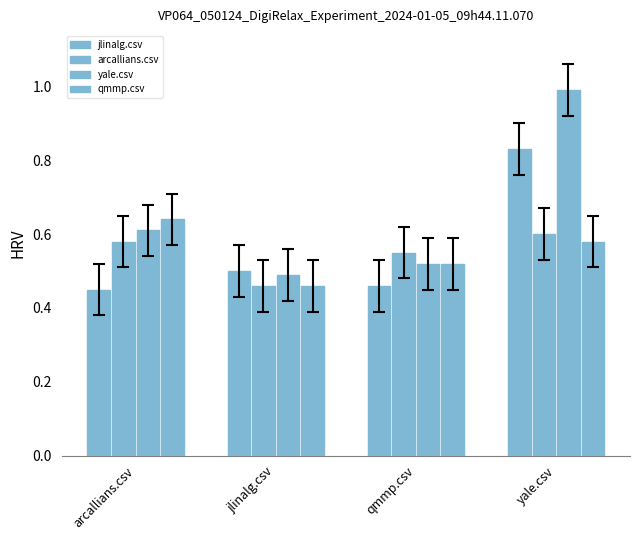

Are the bars horizontal?

No